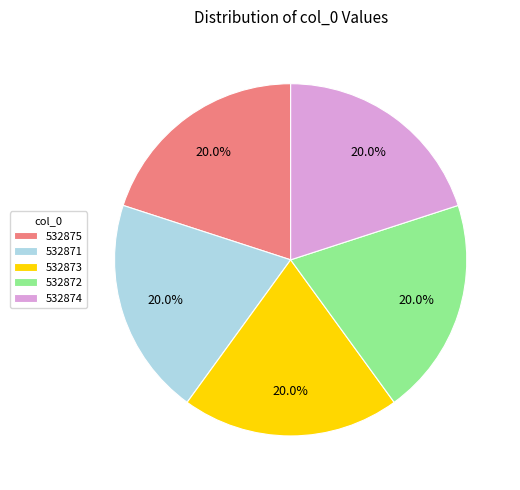

To the nearest percent, what percentage of the pie is 532872?

20%